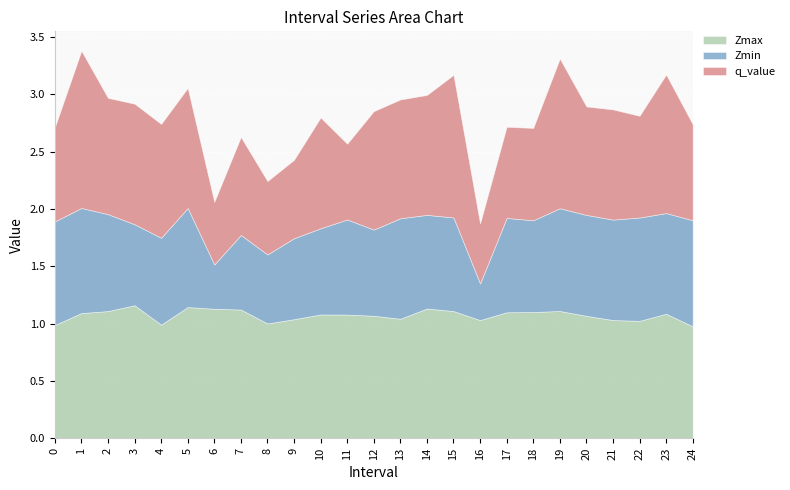

Between 16 and 18, which series saw the biggest shift?

Zmin